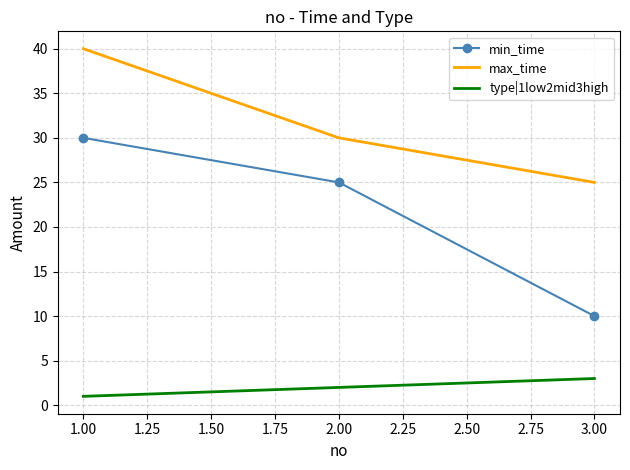

What is the sum of all type|1low2mid3high values?

6